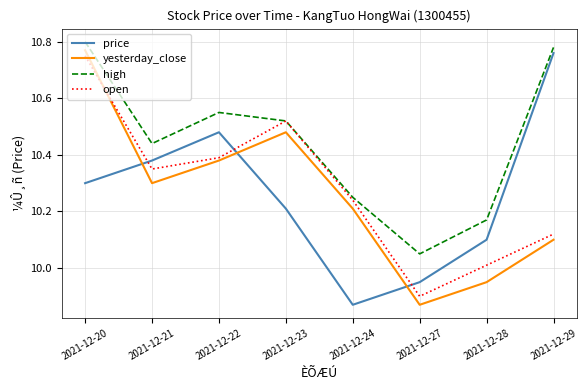

How many interior local valleys does the high series have?

2